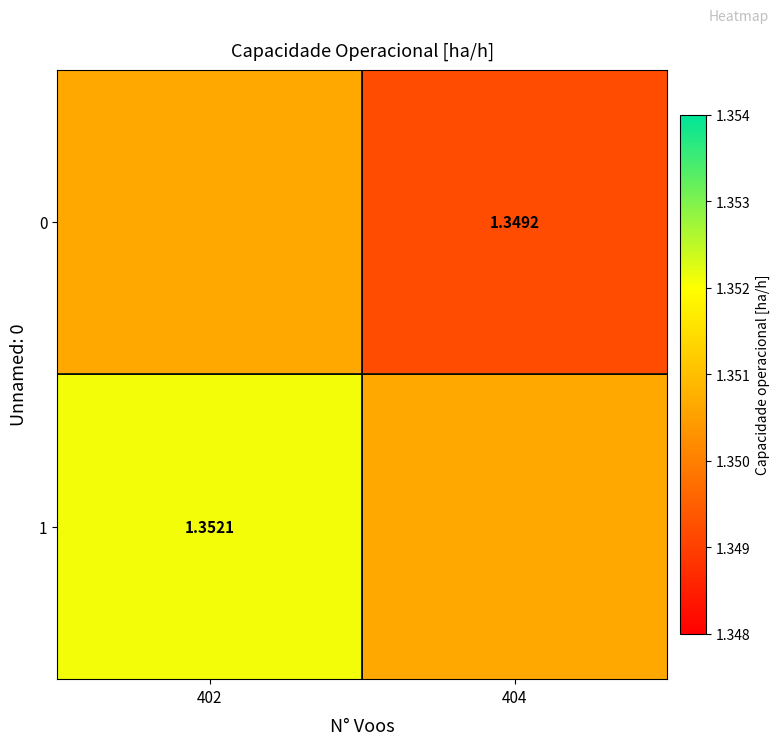

At which label is 0 closest to 1?

404